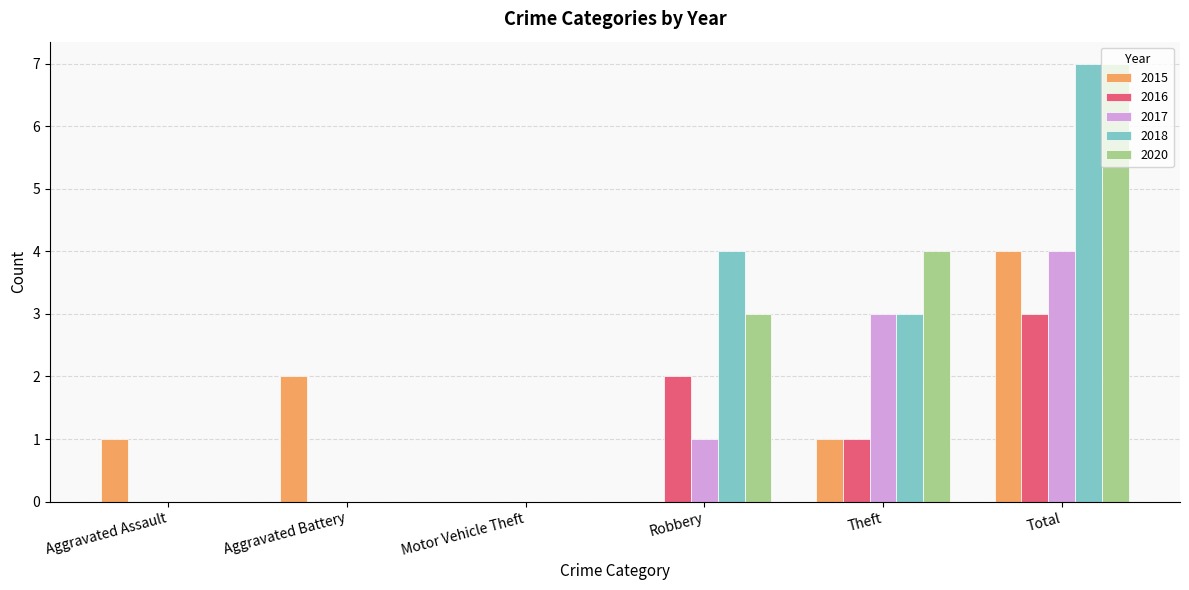

What is the sum of all 2018 values?

14